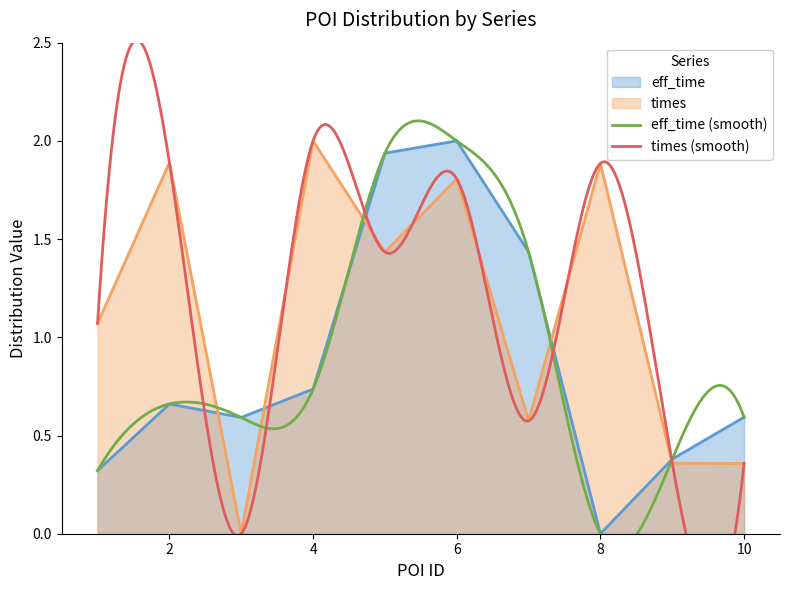

What is the label of the 7th point from the right?

4.0